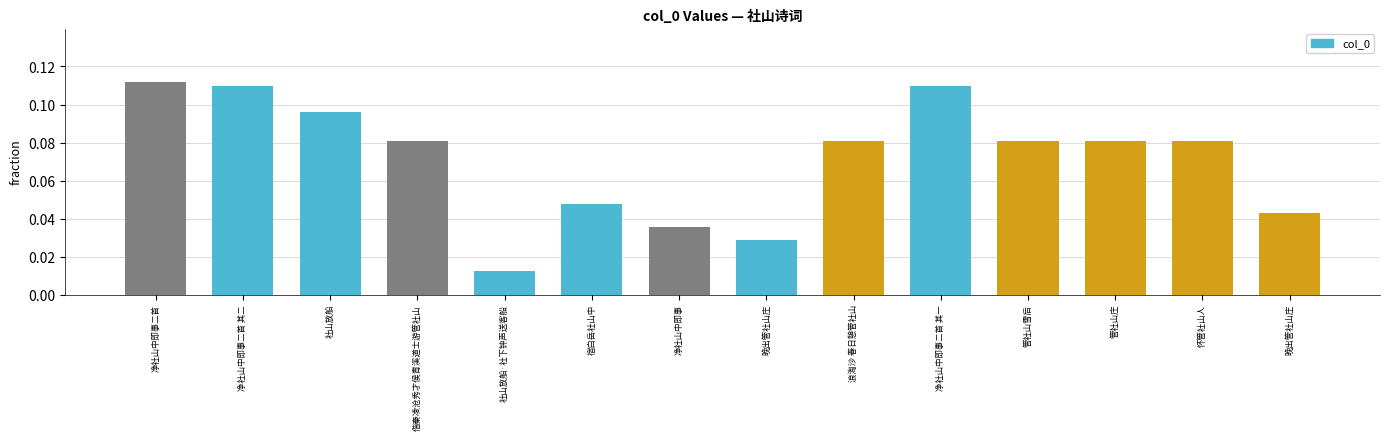

How many categories are shown in the chart?

14